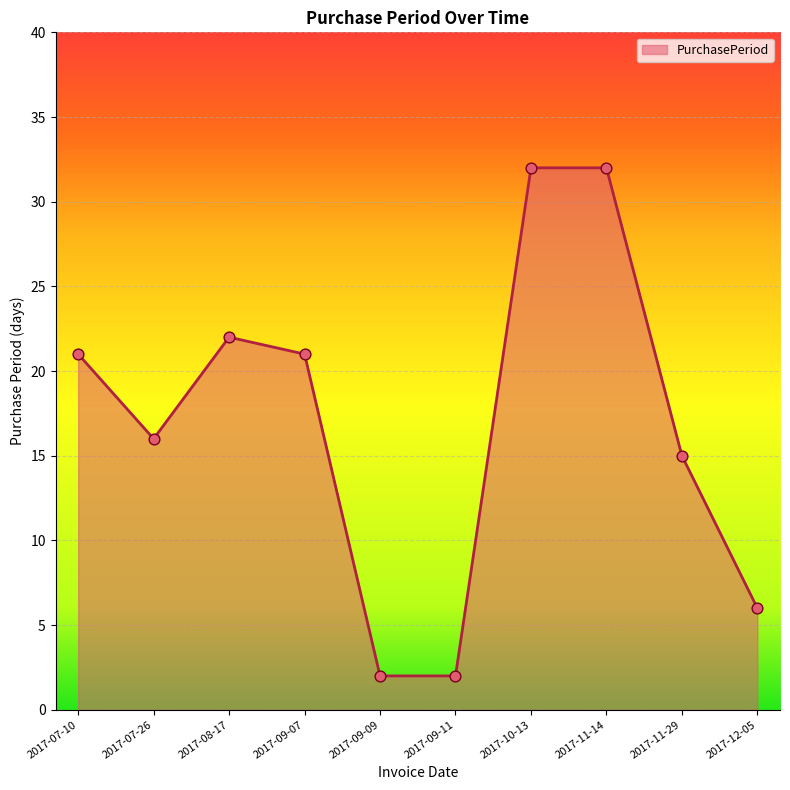

What is the ratio of the value at 2017-07-10 to the value at 2017-11-29?

1.4